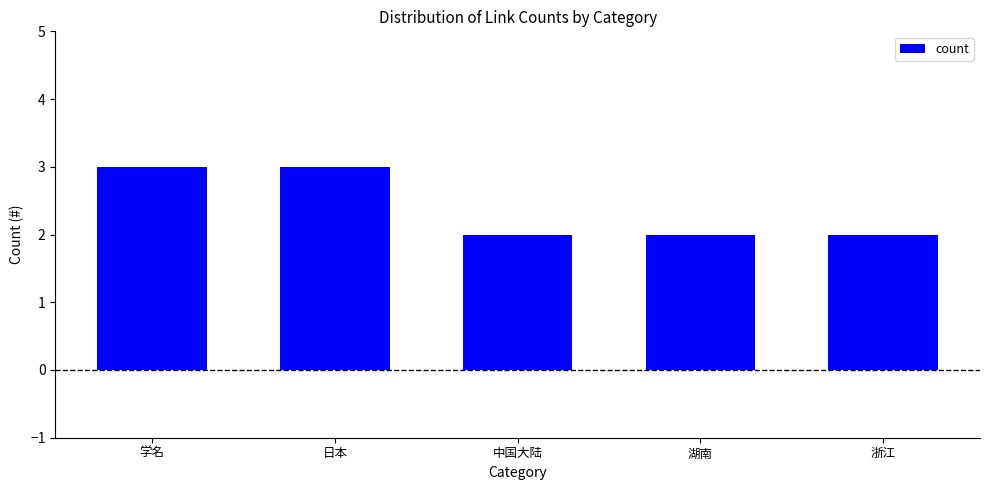

What is the greatest value displayed?

3